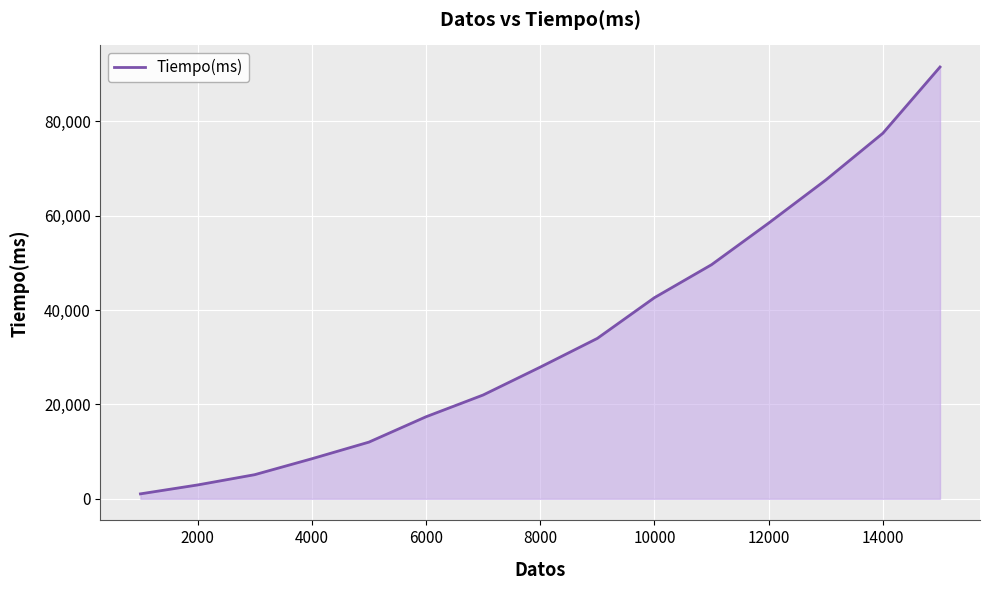

What is the maximum value shown in the chart?

91491